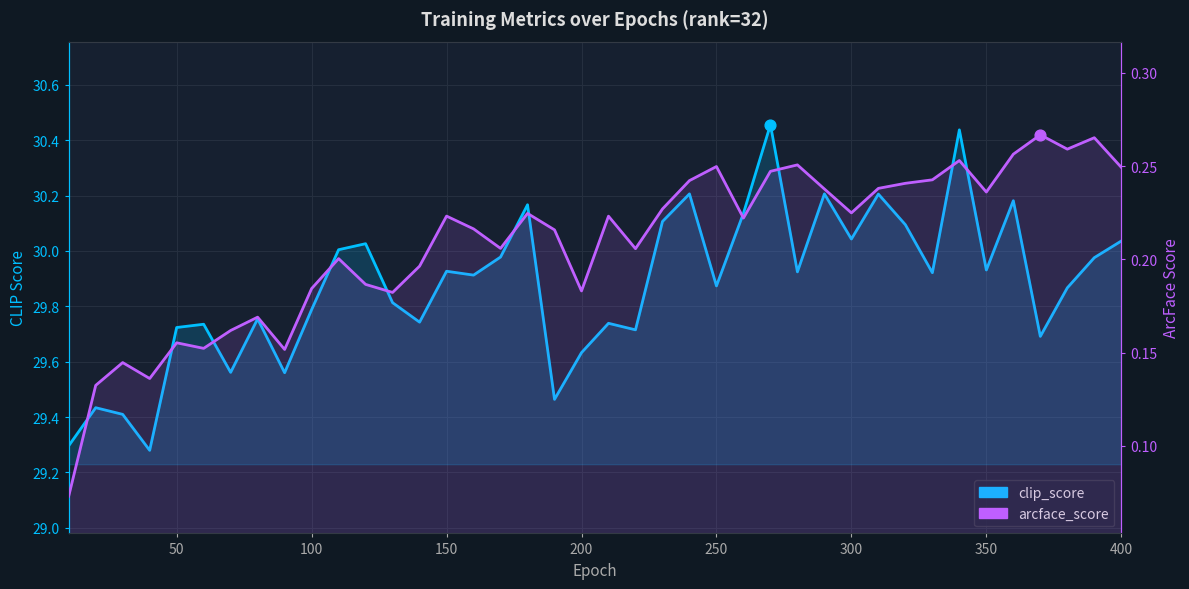

Which series has the largest total across all categories?

clip_score